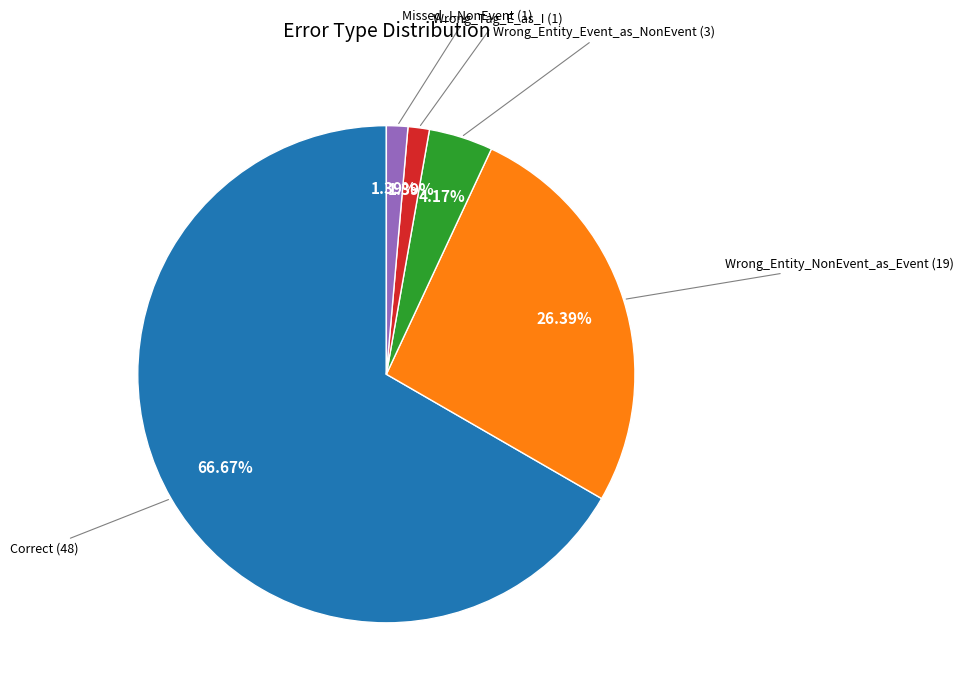

Is there a majority slice in this chart?

Yes